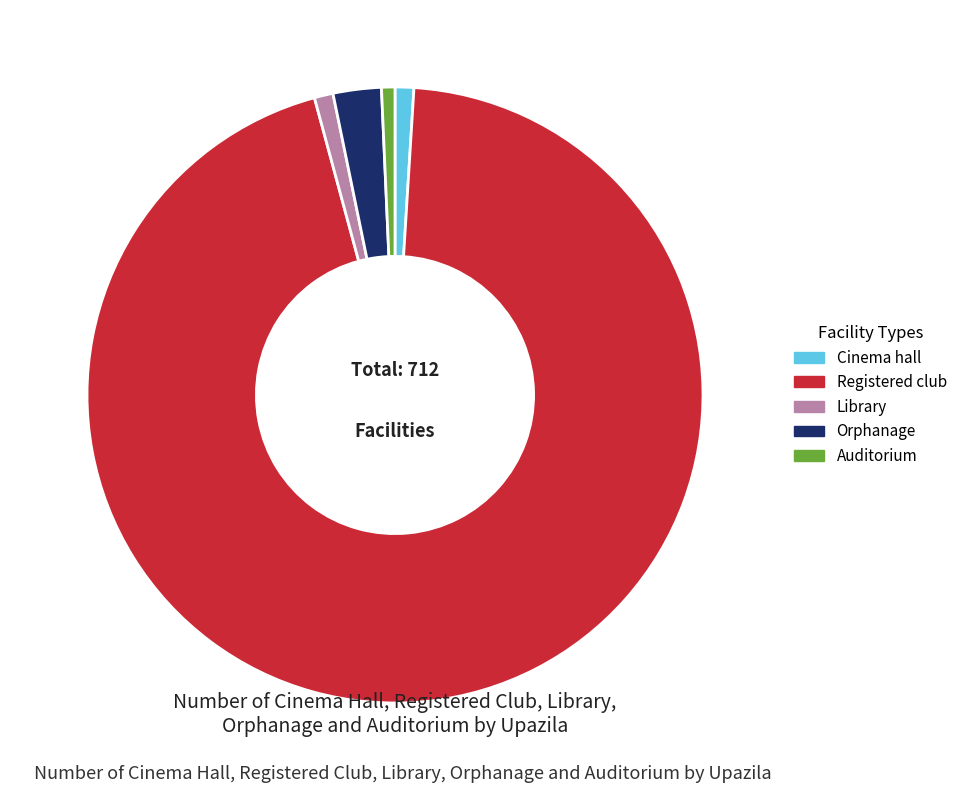

Do Orphanage and Cinema hall together represent more than half of the pie?

No